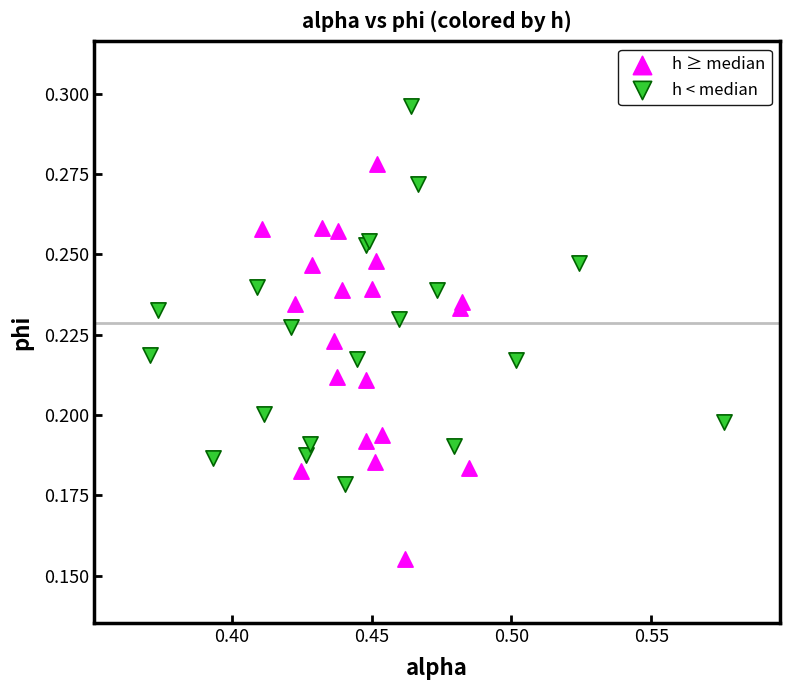

Which series contains the highest Y value?

h < median